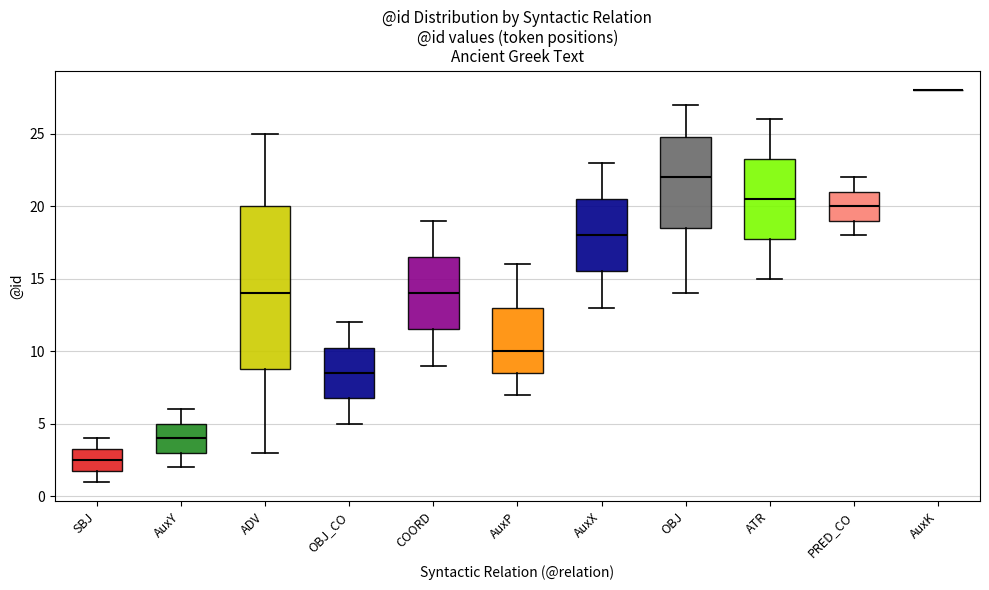

Reading left to right, transcribe this box plot: for each box, give where its median line is, the range the box spans, and where its two whiskers end, as read against the y-axis. The values are not printed on the chart, so give them approximately, as read against the axis.

SBJ: median 2.5, box 2.0 to 3.5, whiskers 1.0 to 4.0
AuxY: median 4.0, box 3.0 to 5.0, whiskers 2.0 to 6.0
ADV: median 14.0, box 9.0 to 20.0, whiskers 3.0 to 25.0
OBJ_CO: median 8.5, box 7.0 to 10.5, whiskers 5.0 to 12.0
COORD: median 14.0, box 11.5 to 16.5, whiskers 9.0 to 19.0
AuxP: median 10.0, box 8.5 to 13.0, whiskers 7.0 to 16.0
AuxX: median 18.0, box 15.5 to 20.5, whiskers 13.0 to 23.0
OBJ: median 22.0, box 18.5 to 25.0, whiskers 14.0 to 27.0
ATR: median 20.5, box 18.0 to 23.5, whiskers 15.0 to 26.0
PRED_CO: median 20.0, box 19.0 to 21.0, whiskers 18.0 to 22.0
AuxK: box collapsed to a line at 28.0, whiskers 28.0 to 28.0